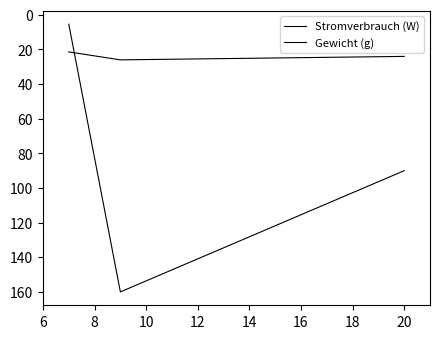

Between 8 and 10, which series saw the biggest shift?

Stromverbrauch (W)